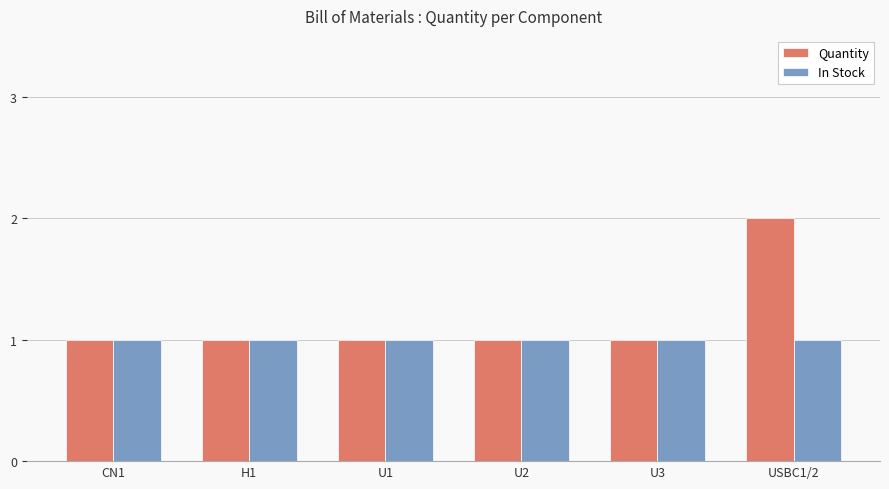

Is the value of Quantity at USBC1/2 greater than the value of In Stock at USBC1/2?

Yes